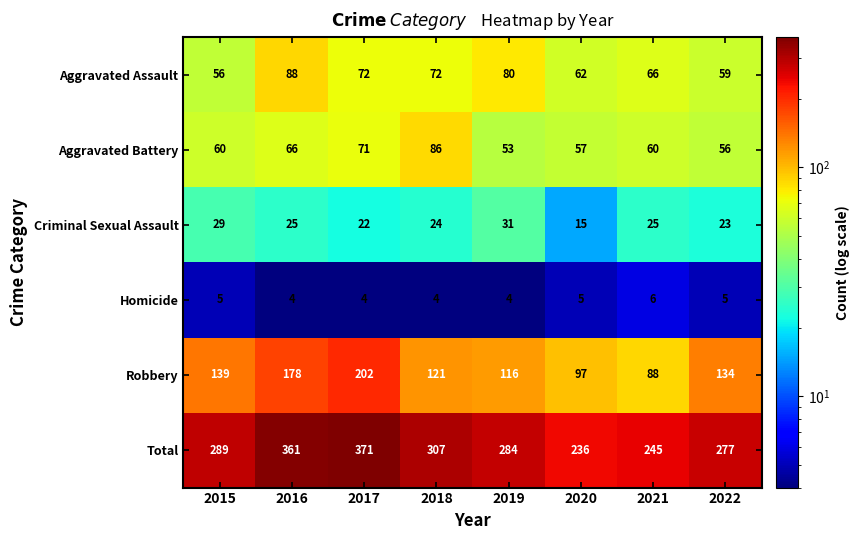

What is the total value across all series at 2015?

578